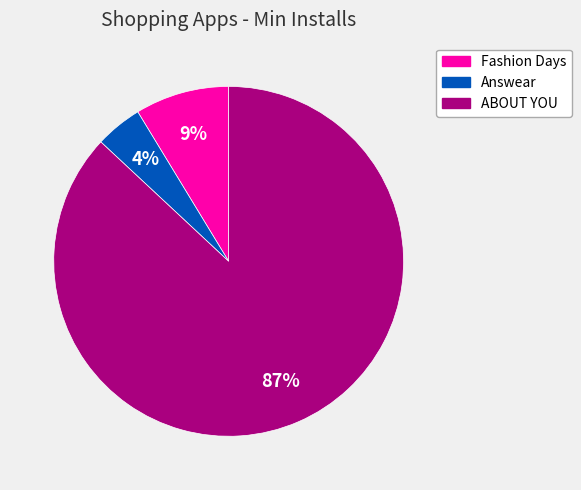

To the nearest percent, what is the difference between the largest and smallest slice percentages?

83%